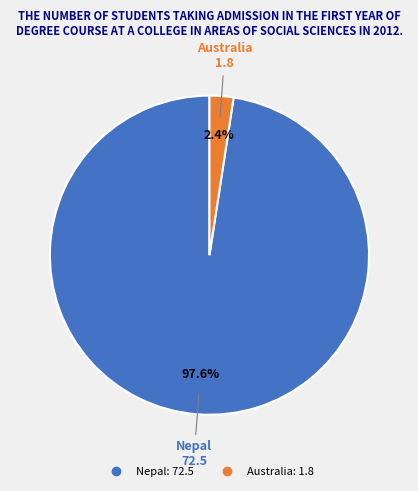

Which category has the biggest portion of the pie?

Nepal